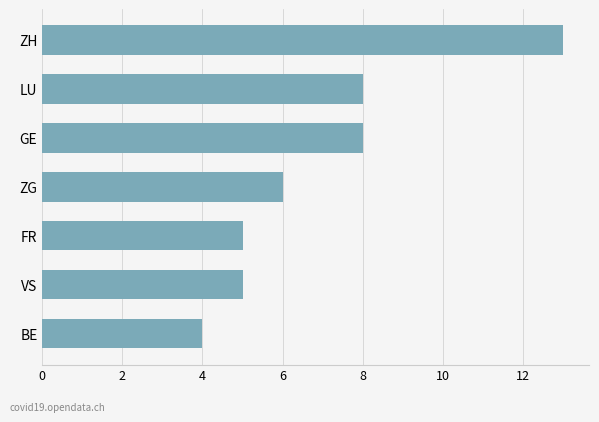

What value does the data have at ZG?

6